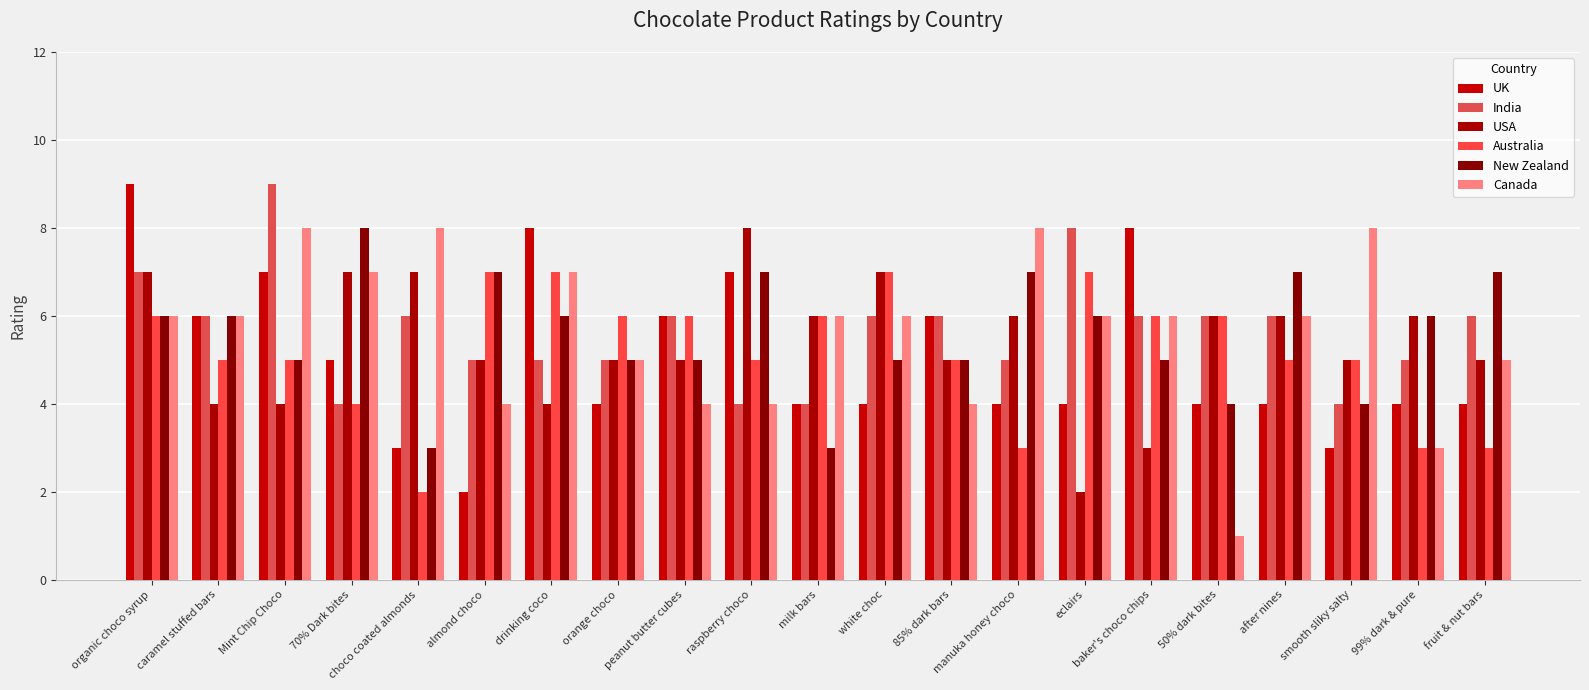

What position from the right is orange choco?

14